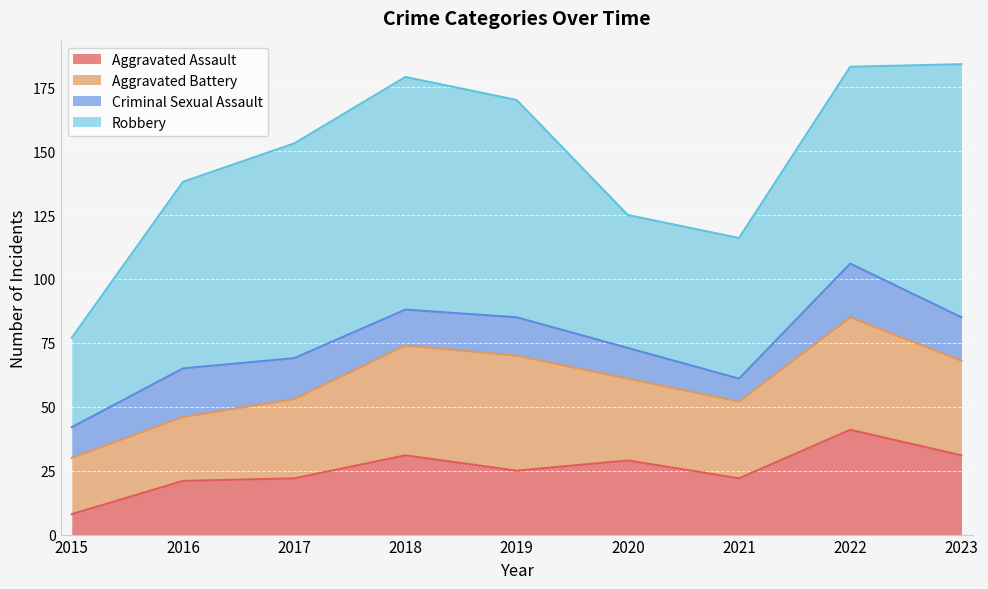

Reading left to right, what are all the values shown in this chart?

Aggravated Assault: 8	21	22	31	25	29	22	41	31
Aggravated Battery: 22	25	31	43	45	32	30	44	37
Criminal Sexual Assault: 12	19	16	14	15	12	9	21	17
Robbery: 35	73	84	91	85	52	55	77	99